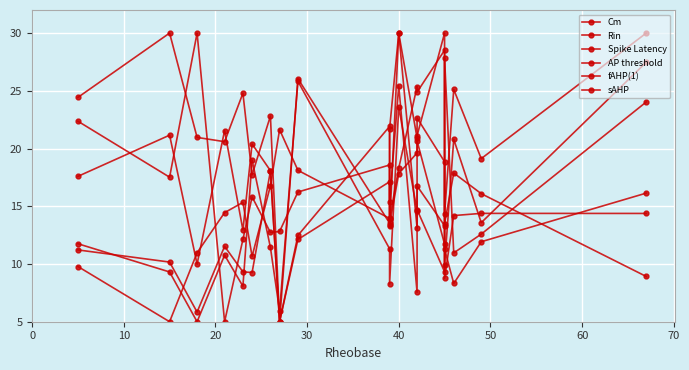

Reading left to right, transcribe all the data shown in this chart.

Cm: 9.8	5.0	11.0	14.4	15.3	10.7	16.8	21.6	18.1	13.9	21.7	30.0	13.1	16.8	13.3	27.8	11.0	12.6	24.0
Rin: 24.4	30.0	21.0	20.6	24.8	17.7	22.8	5.0	12.5	21.9	13.4	17.8	19.6	20.7	11.7	8.8	14.2	14.4	14.4
Spike Latency: 11.2	10.2	5.8	11.5	9.3	9.3	18.0	5.0	26.0	13.5	13.2	30.0	20.9	22.7	18.9	9.9	20.8	13.6	27.5
AP threshold: 17.6	21.2	10.0	21.6	12.9	20.4	18.1	5.0	12.1	17.1	13.9	18.3	25.4	24.9	28.5	14.4	25.1	19.1	30.0
fAHP(1): 11.8	9.3	5.0	10.8	8.1	19.0	11.4	5.9	25.8	11.3	8.3	23.6	14.6	21.1	30.0	11.3	8.3	11.9	16.1
sAHP: 22.4	17.5	30.0	5.0	12.1	15.8	12.7	12.8	16.2	18.6	15.3	25.4	7.5	14.7	9.3	13.5	17.9	16.1	8.9